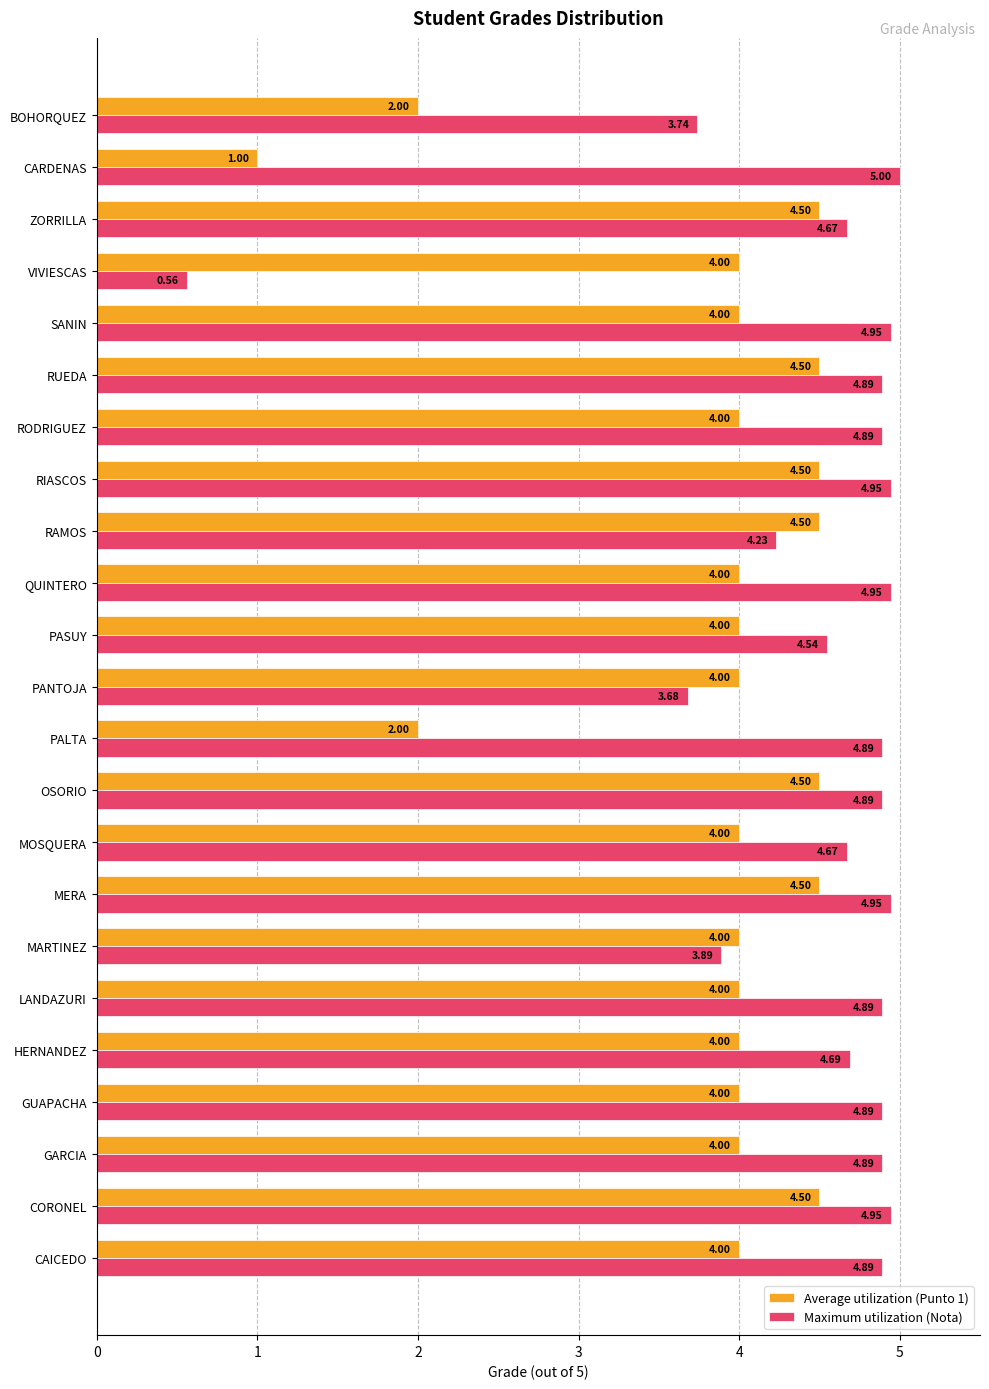

What is the total value across all series at HERNANDEZ?

8.7